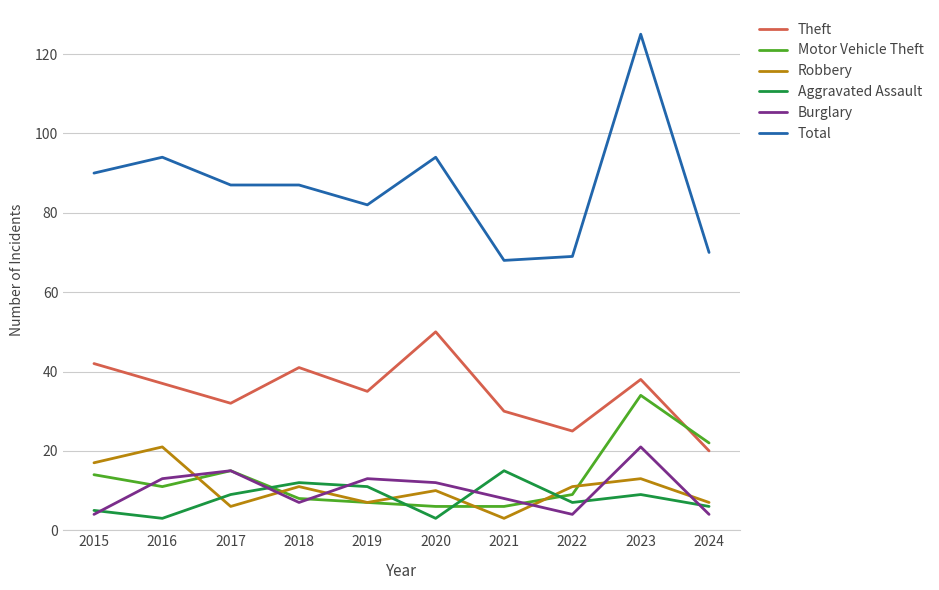

True or false: Total has more than 1 interior local peaks.

True